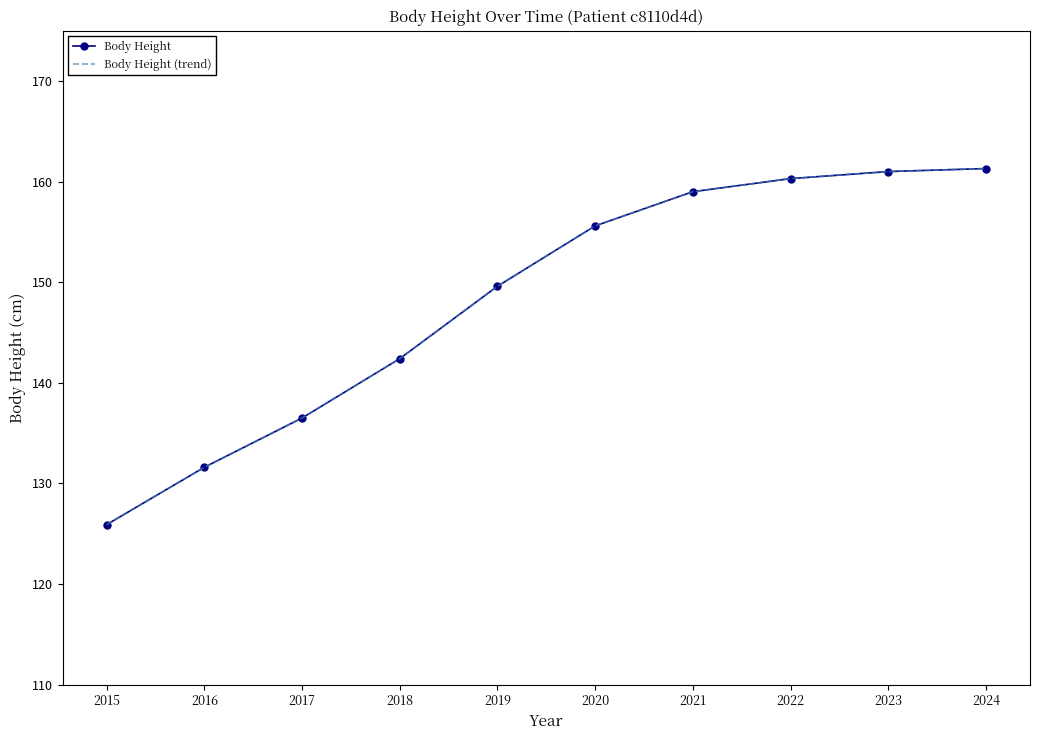

How many data points in Body Height are less than 155?

5